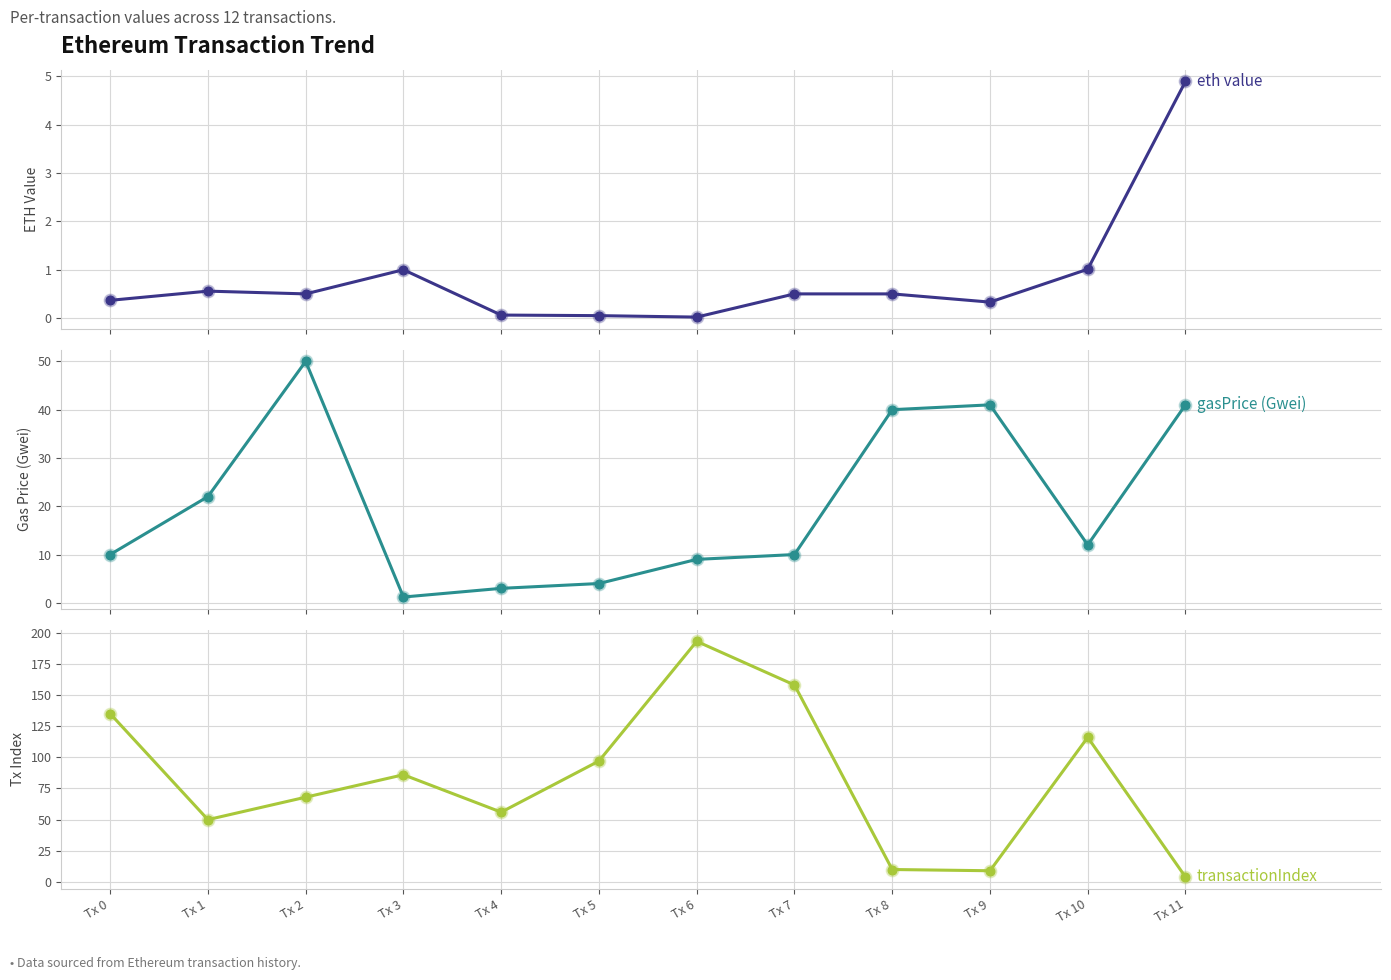

Which series has the largest Y range (max minus min)?

transactionIndex